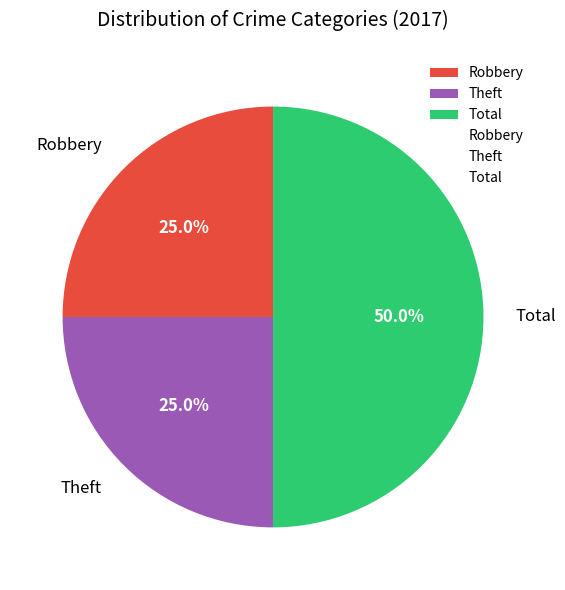

Which slice is the largest?

Total